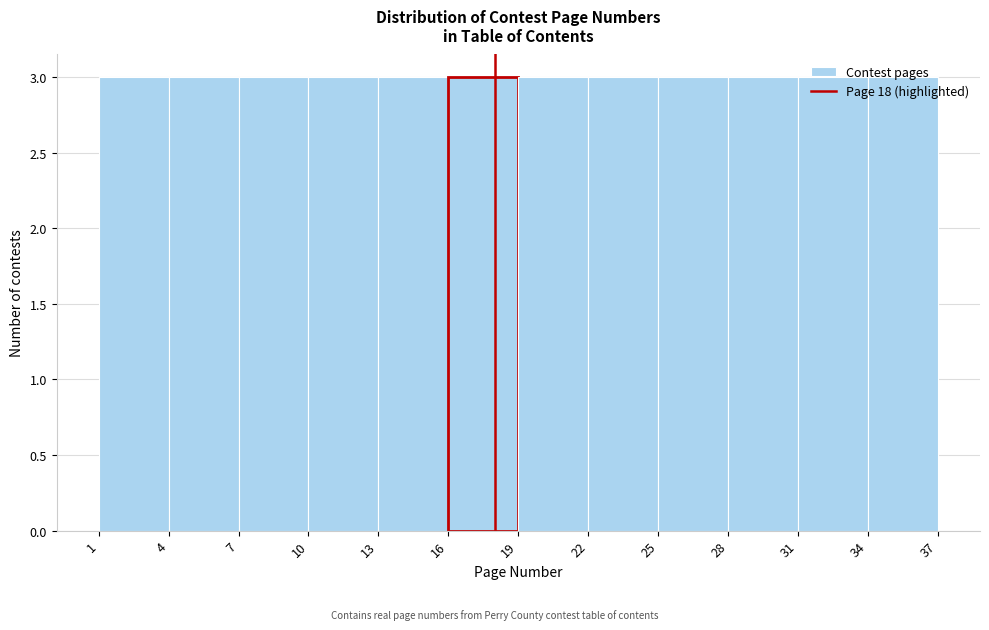

Reading left to right, list every bar in this chart as the range it spans on the x-axis followed by its height. The values are not printed on the chart, so give them approximately, as read against the axis.

1 to 4: 3
4 to 7: 3
7 to 10: 3
10 to 13: 3
13 to 16: 3
16 to 19: 3
19 to 22: 3
22 to 25: 3
25 to 28: 3
28 to 31: 3
31 to 34: 3
34 to 37: 3